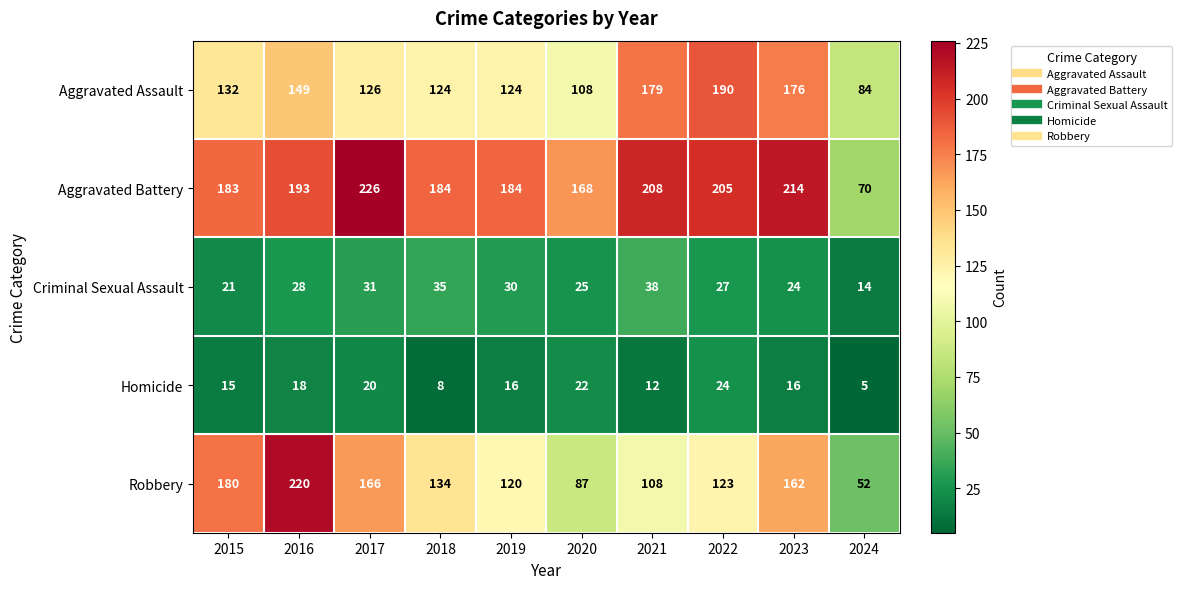

At which label is Criminal Sexual Assault closest to 26?

2020